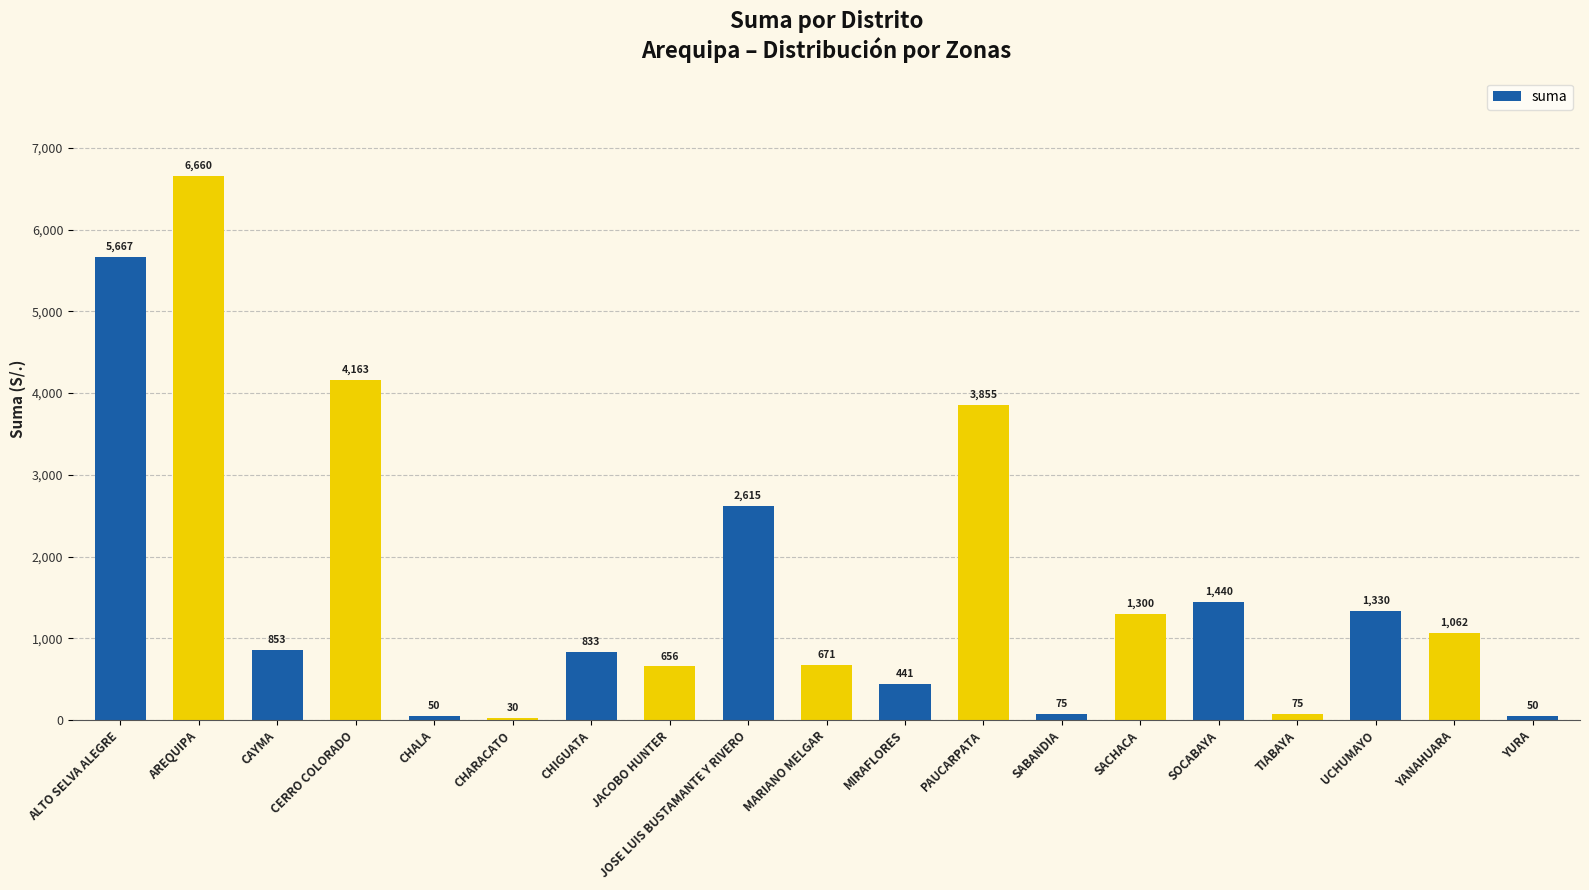

What is the ratio of the value at MIRAFLORES to the value at UCHUMAYO?

0.3